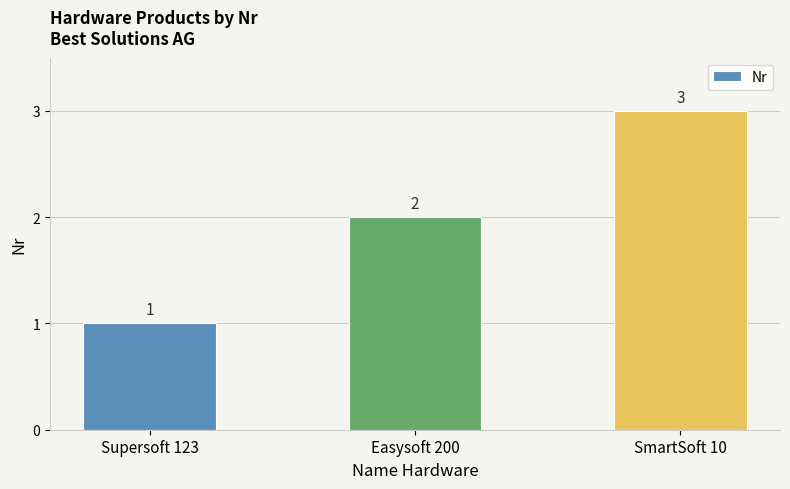

Rank the categories by value from lowest to highest.

Supersoft 123, Easysoft 200, SmartSoft 10